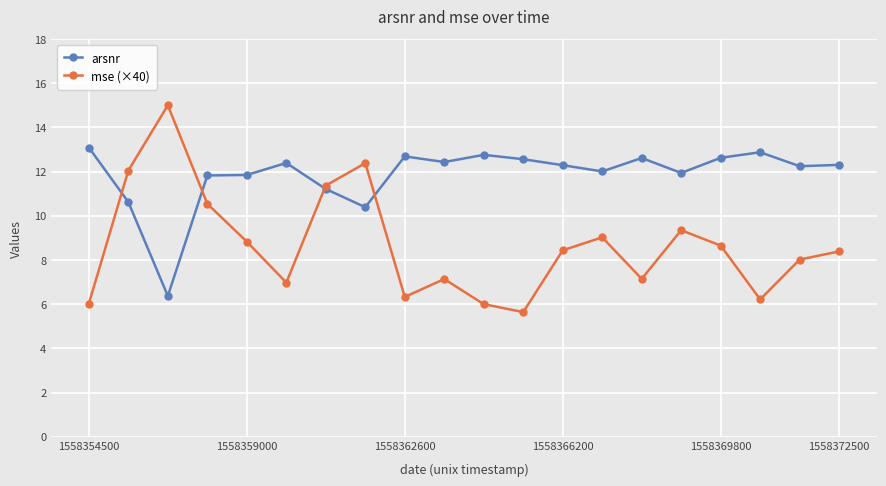

At how many categories does at least one series exceed 6?

20